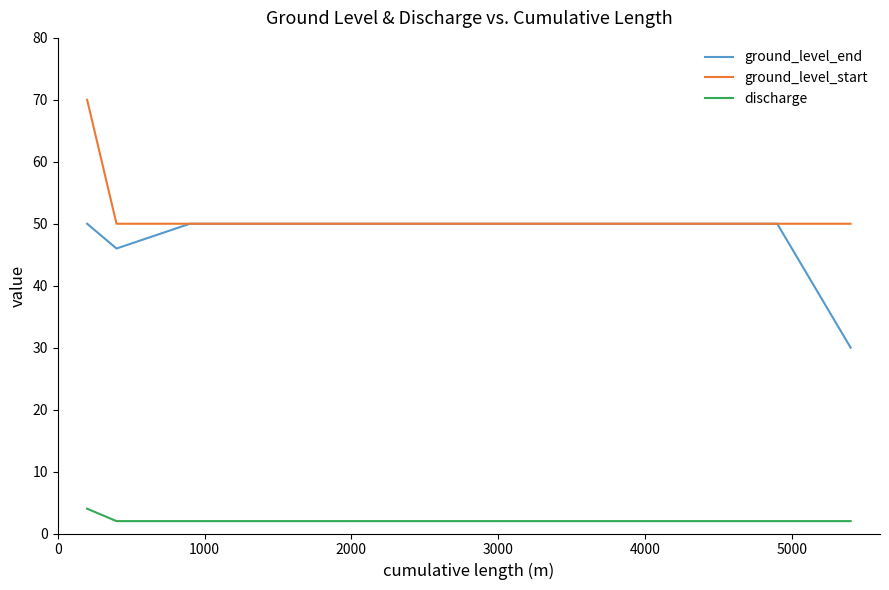

What is the minimum value shown in the chart?

2